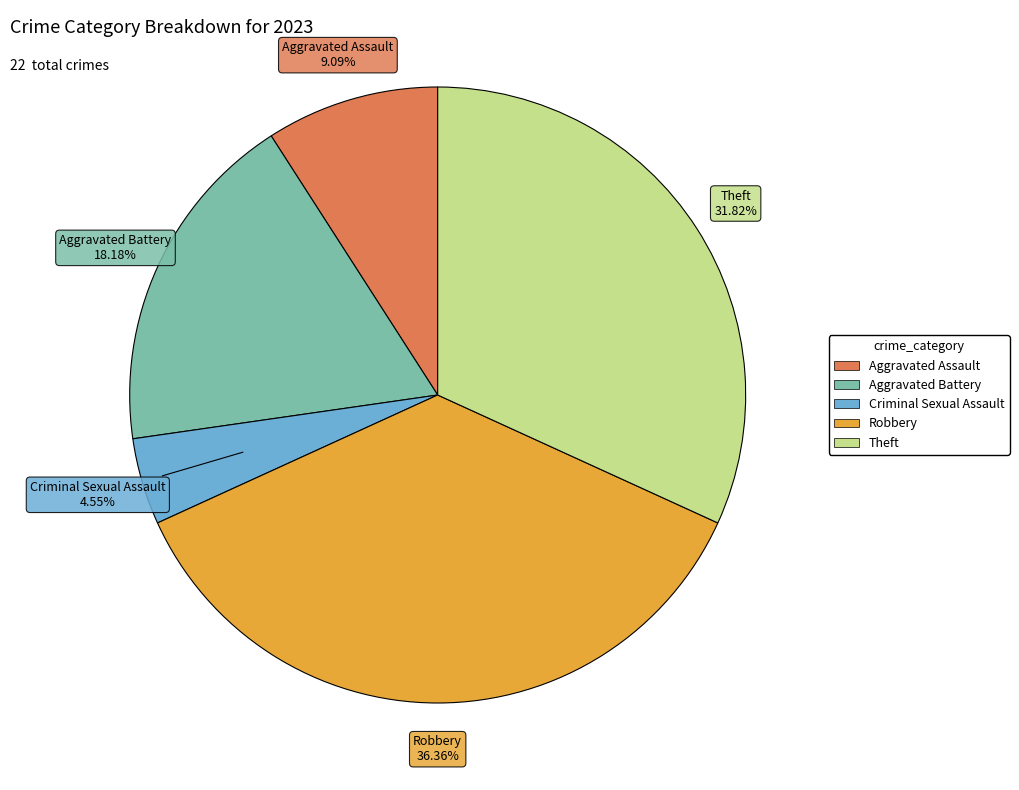

How many segments does this pie chart have?

5